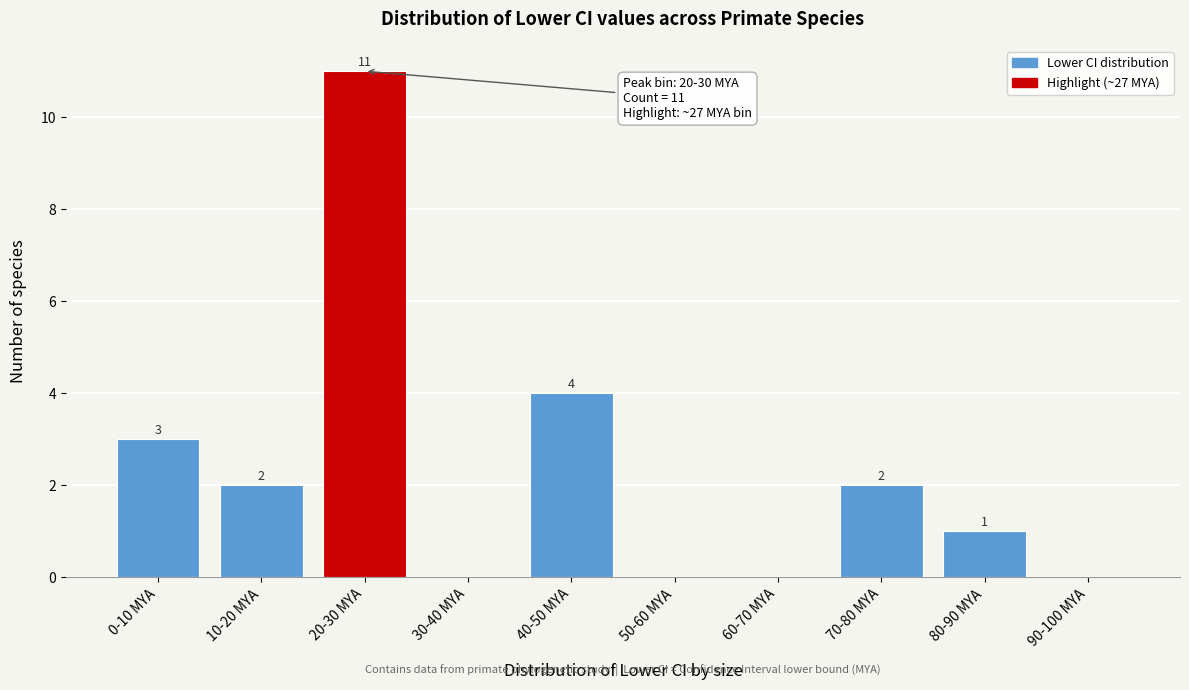

Reading left to right, what are all the values shown in this chart?

0-10 MYA=3	10-20 MYA=2	20-30 MYA=11	30-40 MYA=0	40-50 MYA=4	50-60 MYA=0	60-70 MYA=0	70-80 MYA=2	80-90 MYA=1	90-100 MYA=0